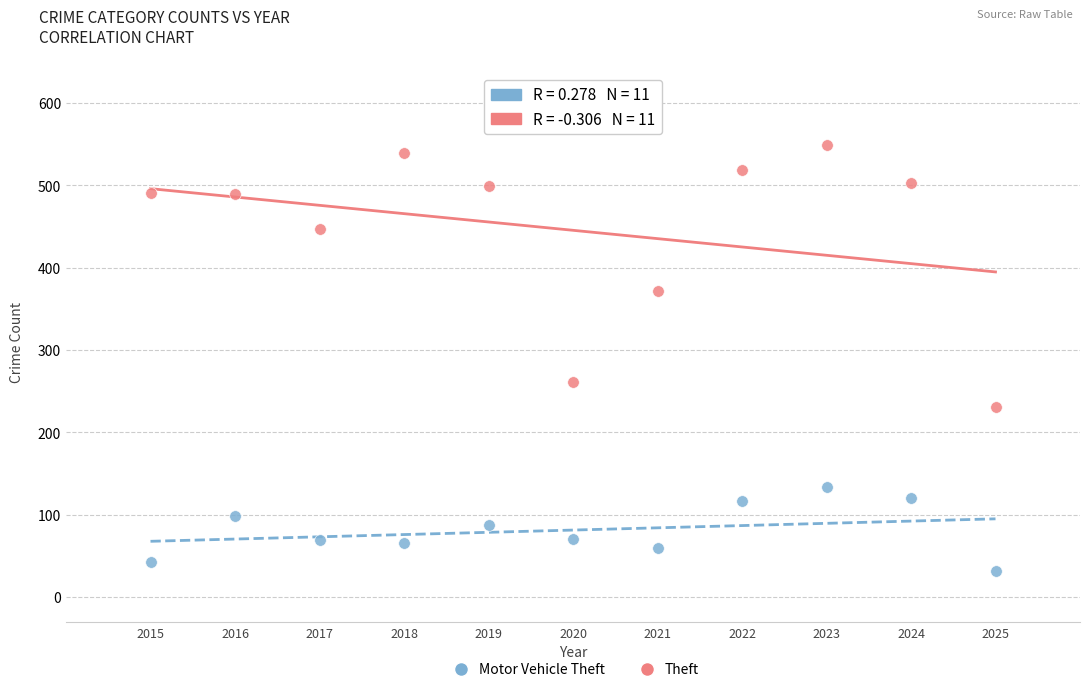

What are all the series names shown in the legend?

Motor Vehicle Theft, Theft